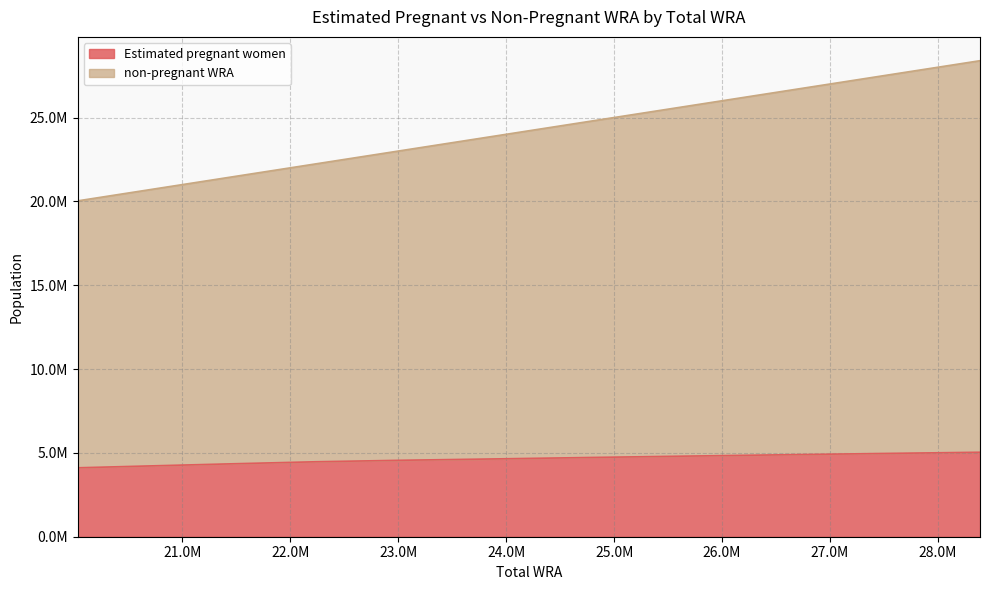

At 21472000, list the series in order from largest to smallest.

non-pregnant WRA, Estimated pregnant women